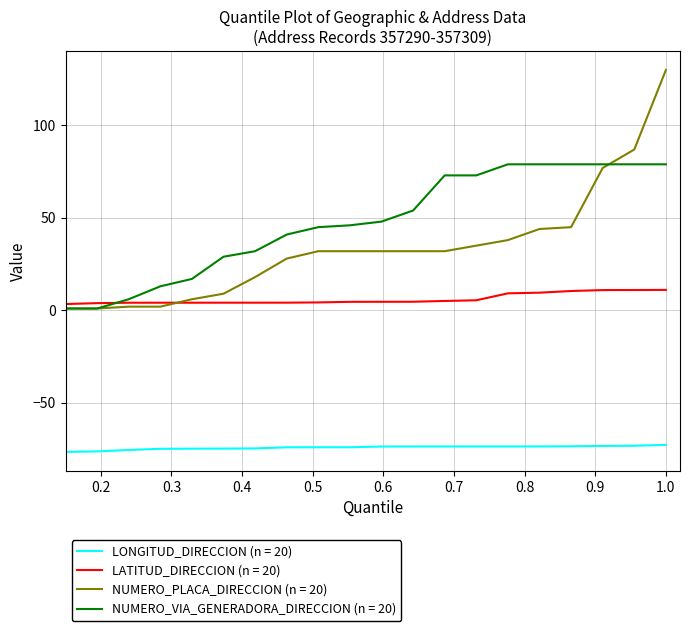

True or false: LONGITUD_DIRECCION (n = 20) and NUMERO_PLACA_DIRECCION (n = 20) intersect in this chart.

False